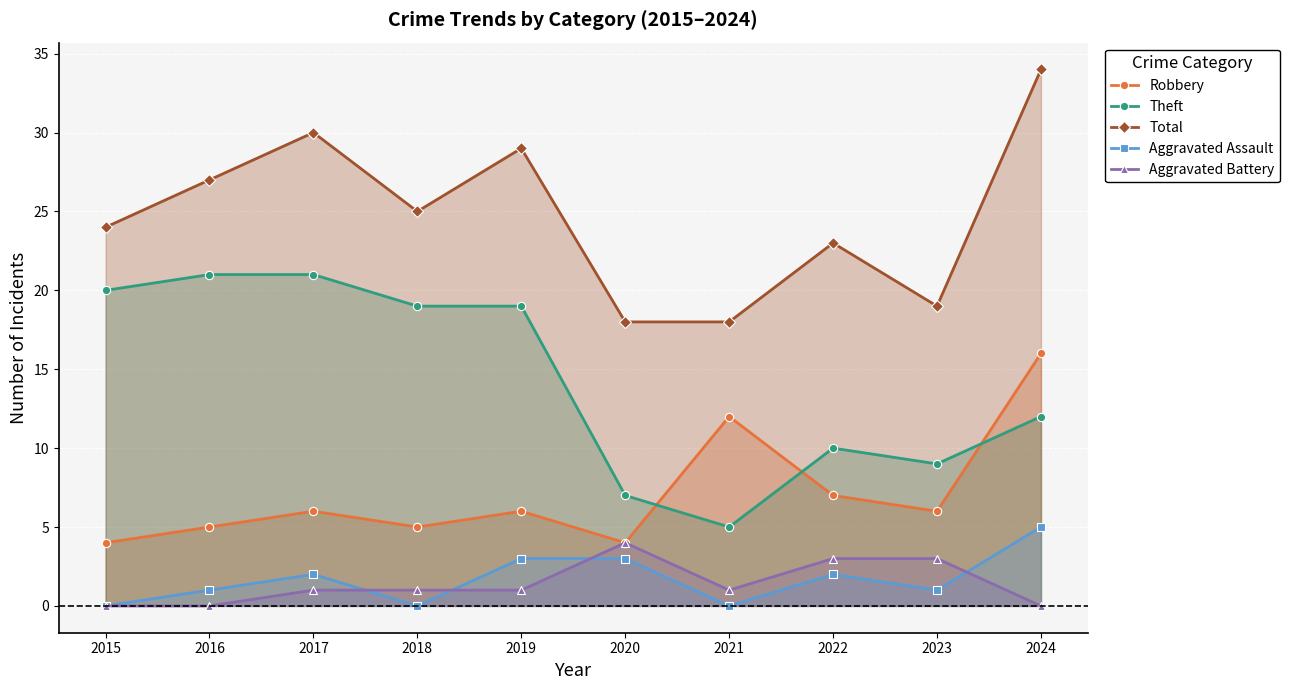

Reading right to left, list all the values displayed in this chart.

Robbery: 16	6	7	12	4	6	5	6	5	4
Theft: 12	9	10	5	7	19	19	21	21	20
Total: 34	19	23	18	18	29	25	30	27	24
Aggravated Assault: 5	1	2	0	3	3	0	2	1	0
Aggravated Battery: 0	3	3	1	4	1	1	1	0	0